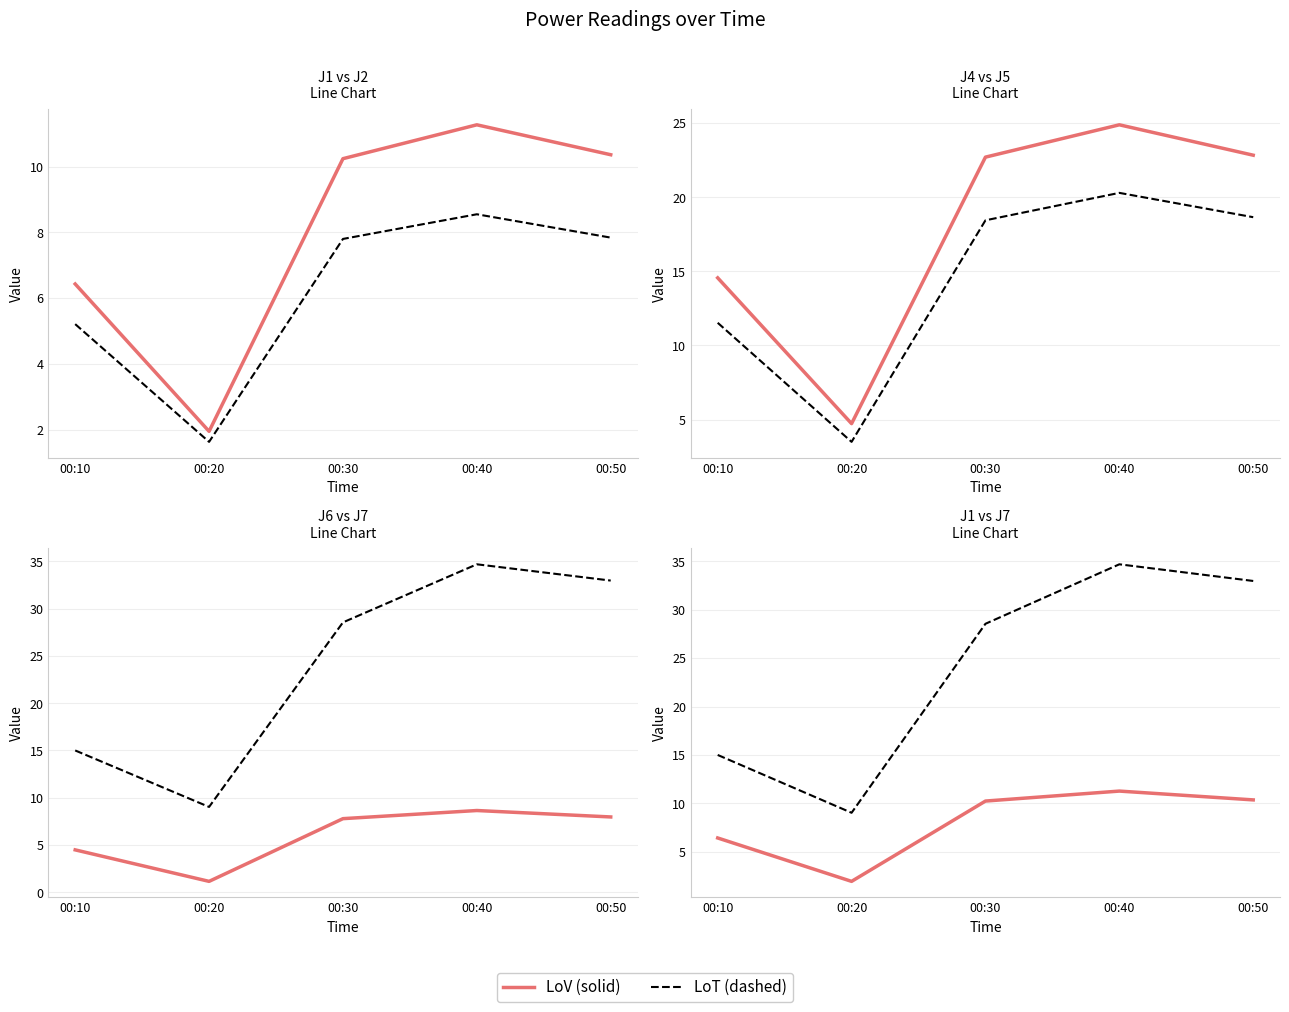

What is the difference between the highest and lowest values at 00:40?

26.1